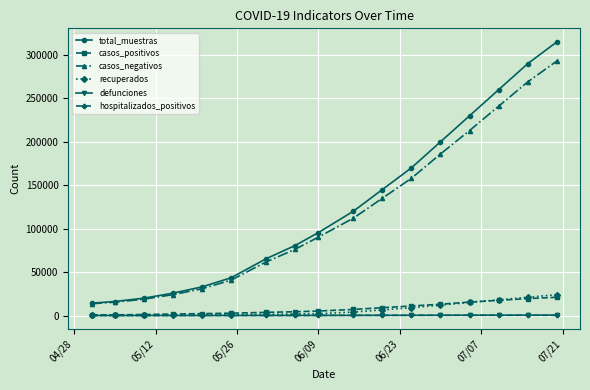

How many lines are shown in the chart?

6